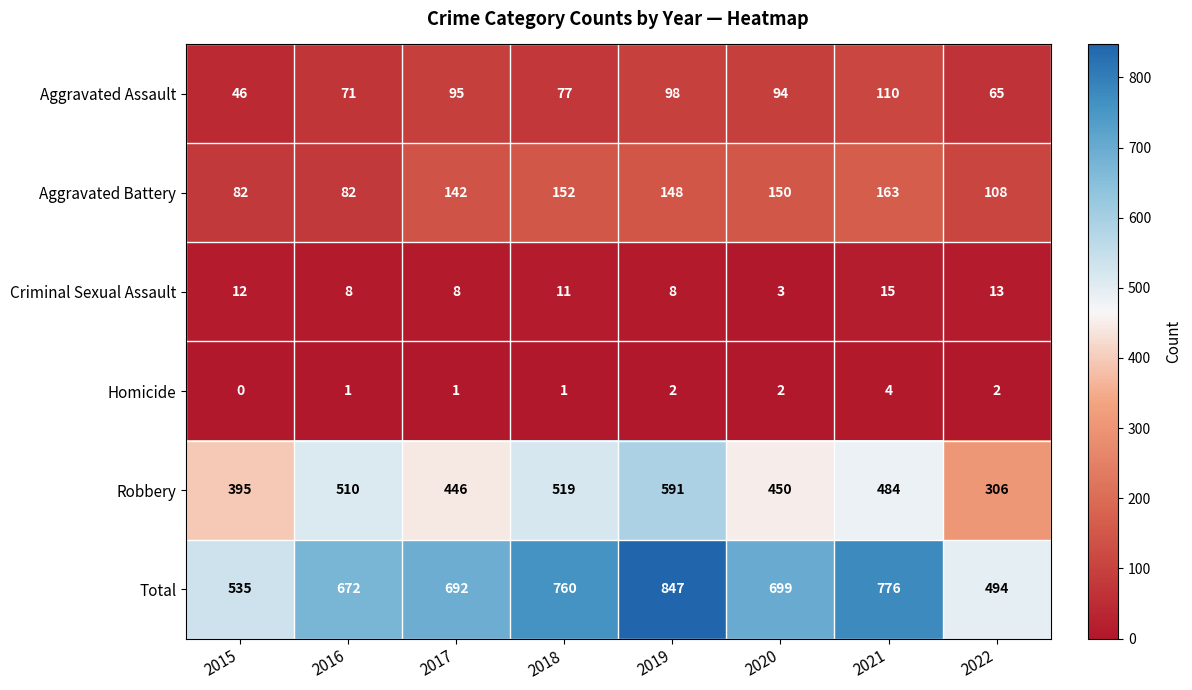

List the series in order of their peak value, lowest first.

Homicide, Criminal Sexual Assault, Aggravated Assault, Aggravated Battery, Robbery, Total